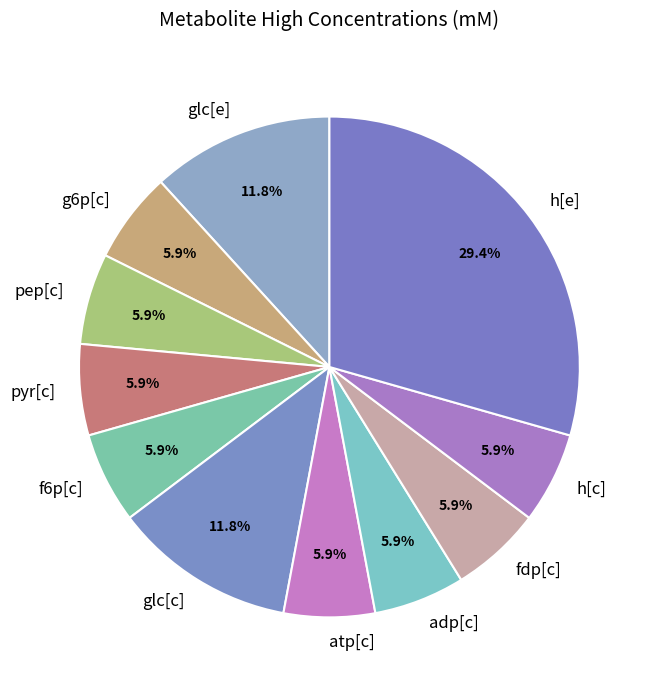

Which has a higher value, pyr[c] or h[e]?

h[e]